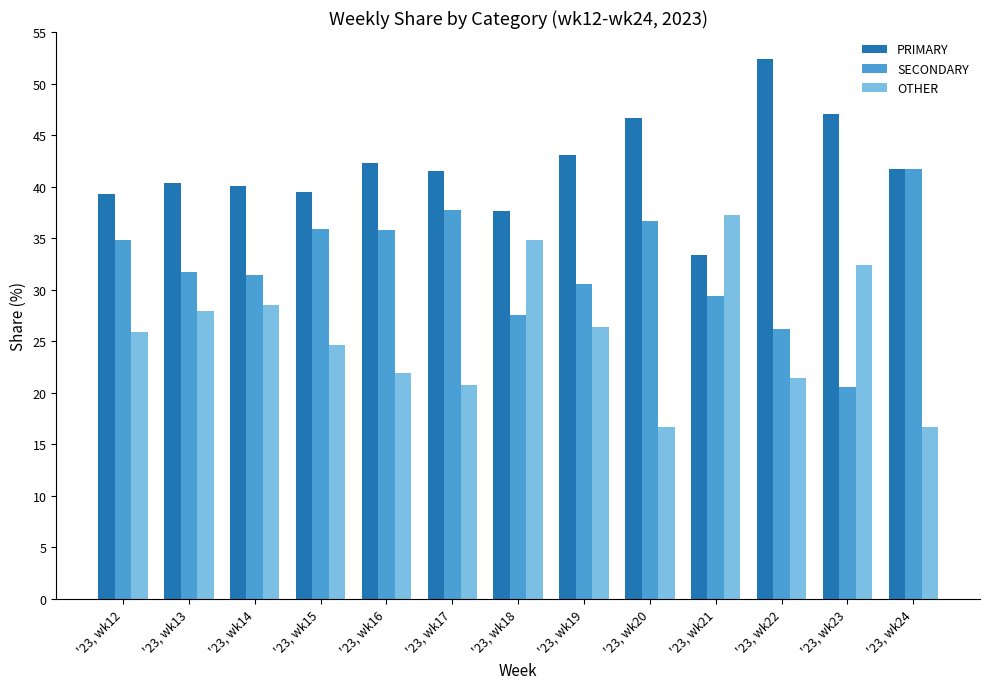

Does the chart contain stacked bars?

No